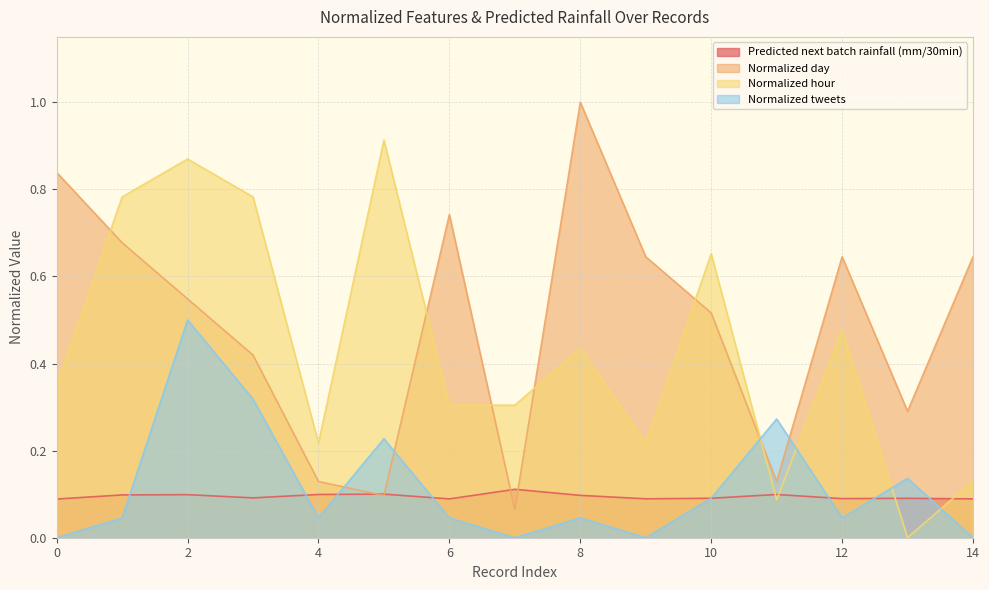

How many interior local valleys does the Normalized tweets series have?

4